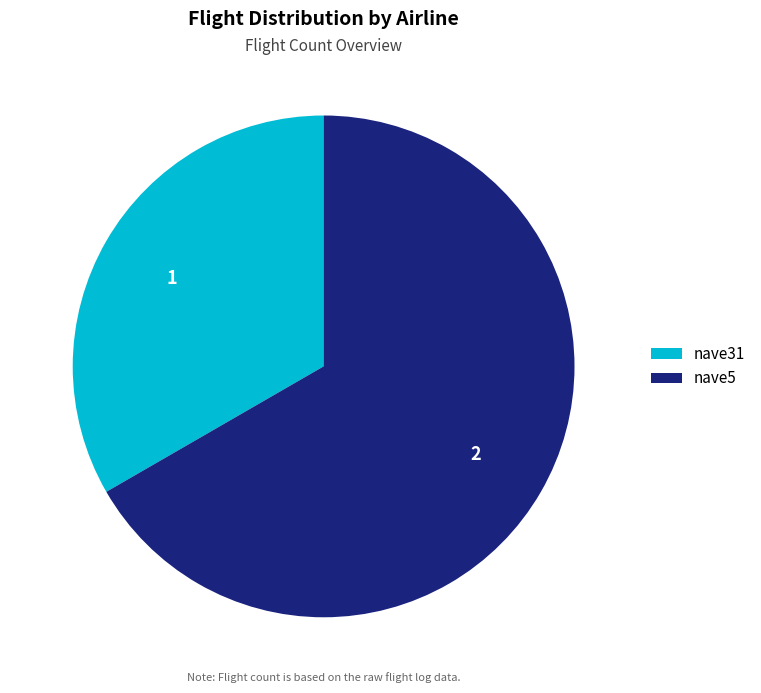

How many segments does this pie chart have?

2